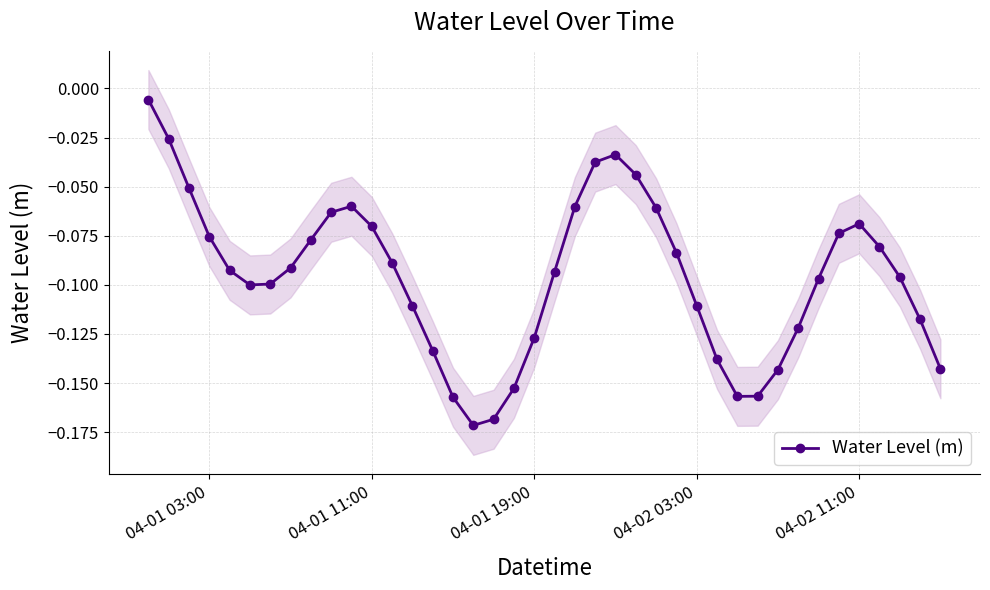

Is this an area chart (filled region under the line)?

No